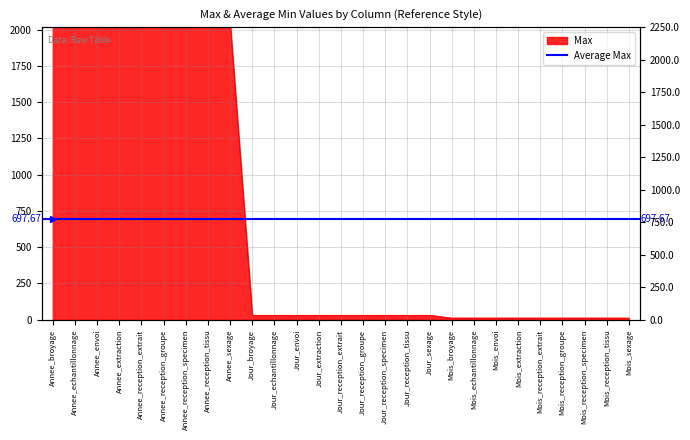

What position from the left is Jour_reception_extrait?

14